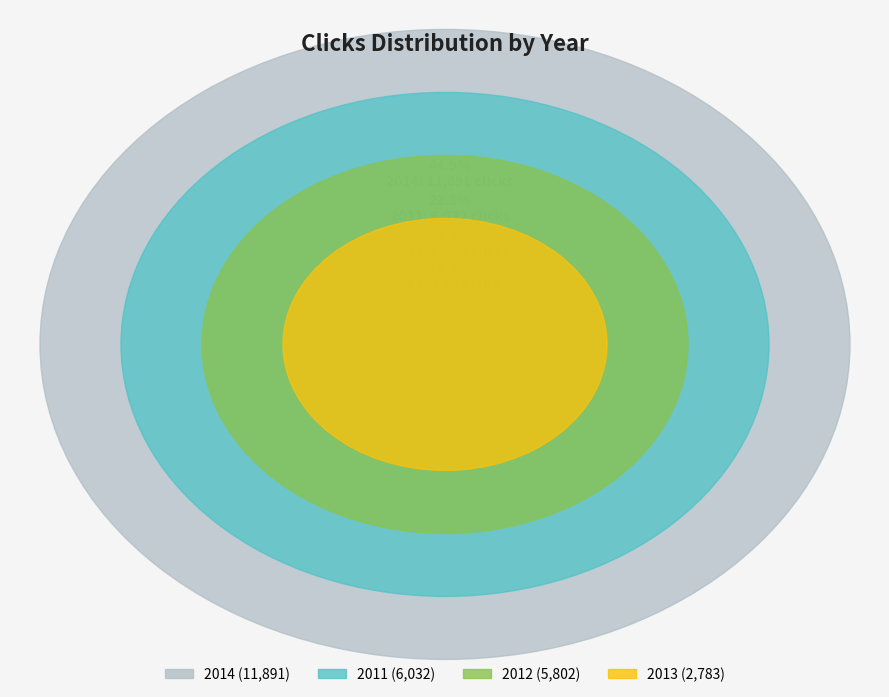

Approximately how many times larger is the value at 2011 compared to 2013?

2.2